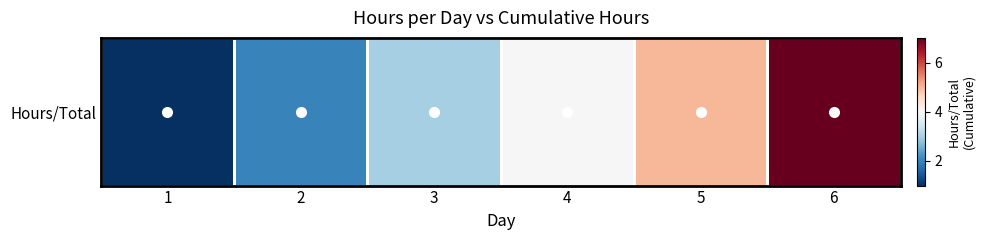

The value at 5 is 8. True or false?

False